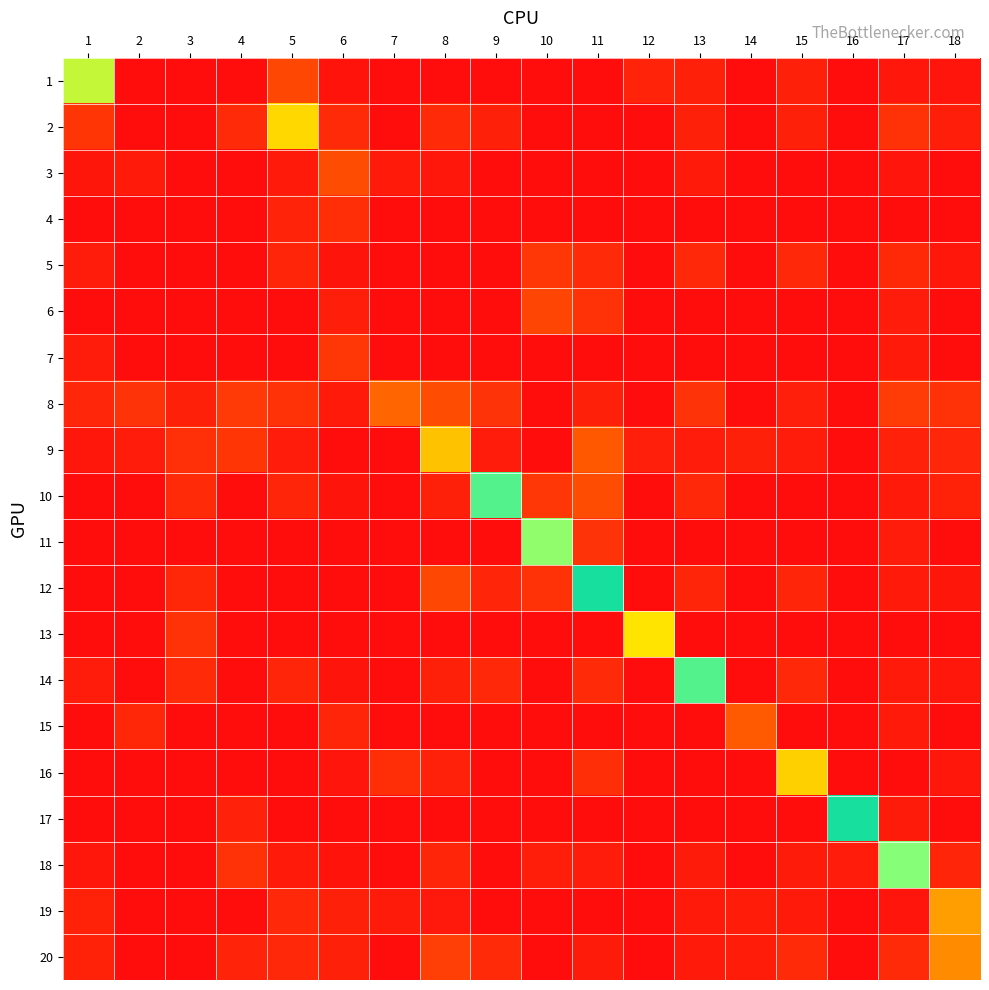

What is the spread (max minus min) of values at 14?

0.2